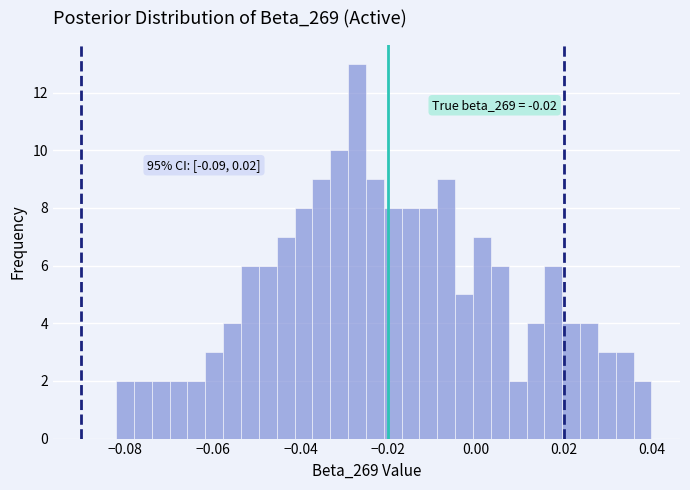

Read against the x-axis, roughly where is the centre of the tallest bar?

-0.028